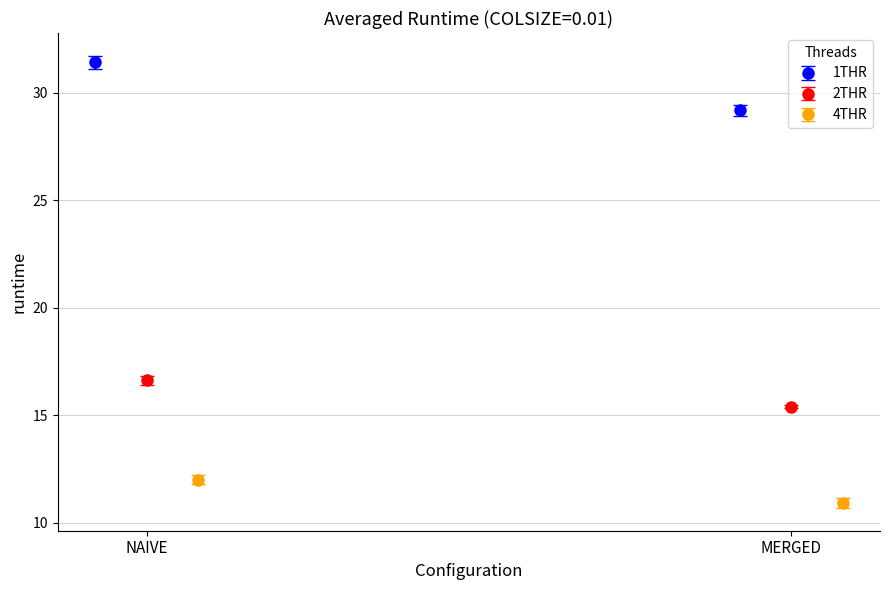

What is the difference between the highest and lowest values at MERGED_1?

18.4